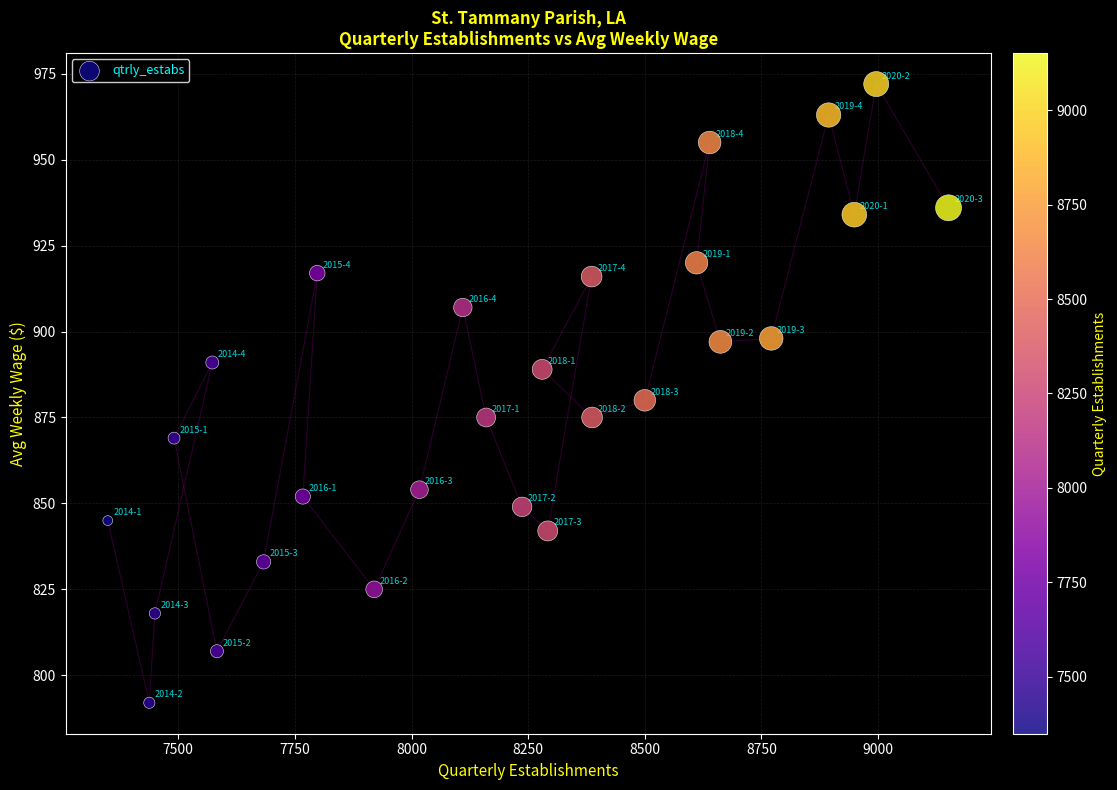

What is the range of Y values (max minus min)?

180